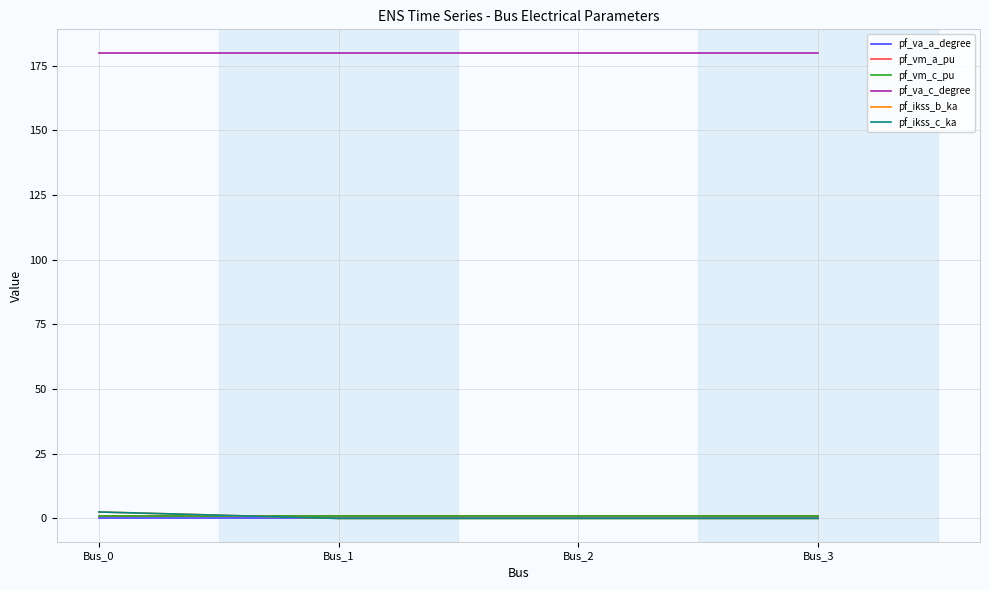

Does the chart display data point markers on the line(s)?

No